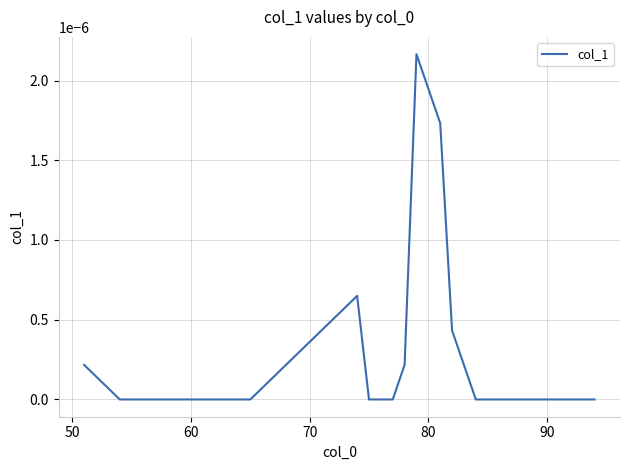

How many lines are shown in the chart?

1